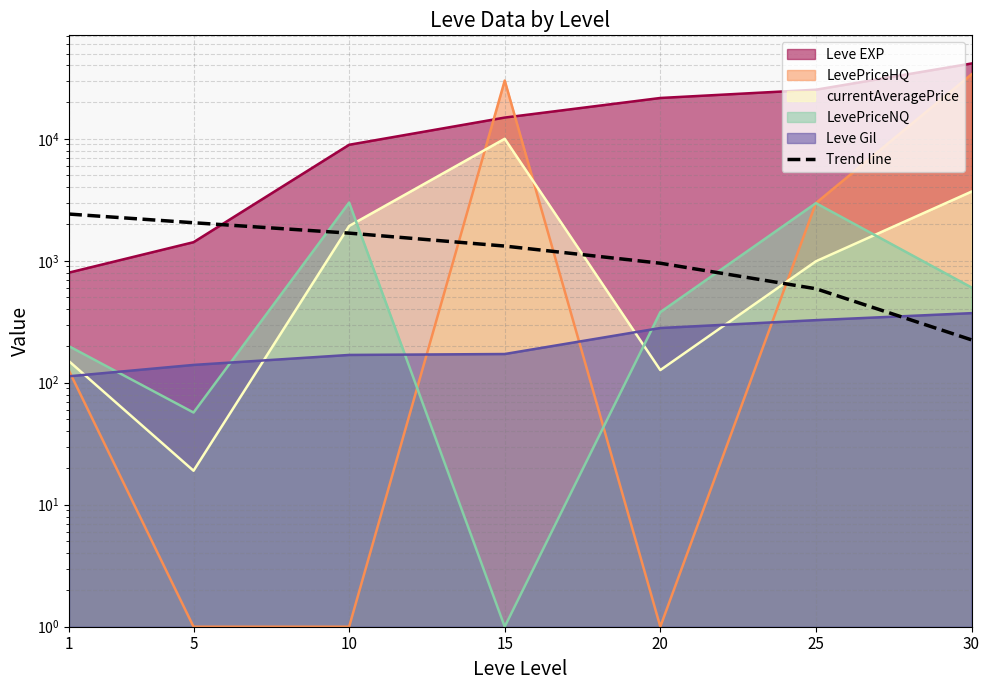

The value at 30 is 224.7. True or false?

True